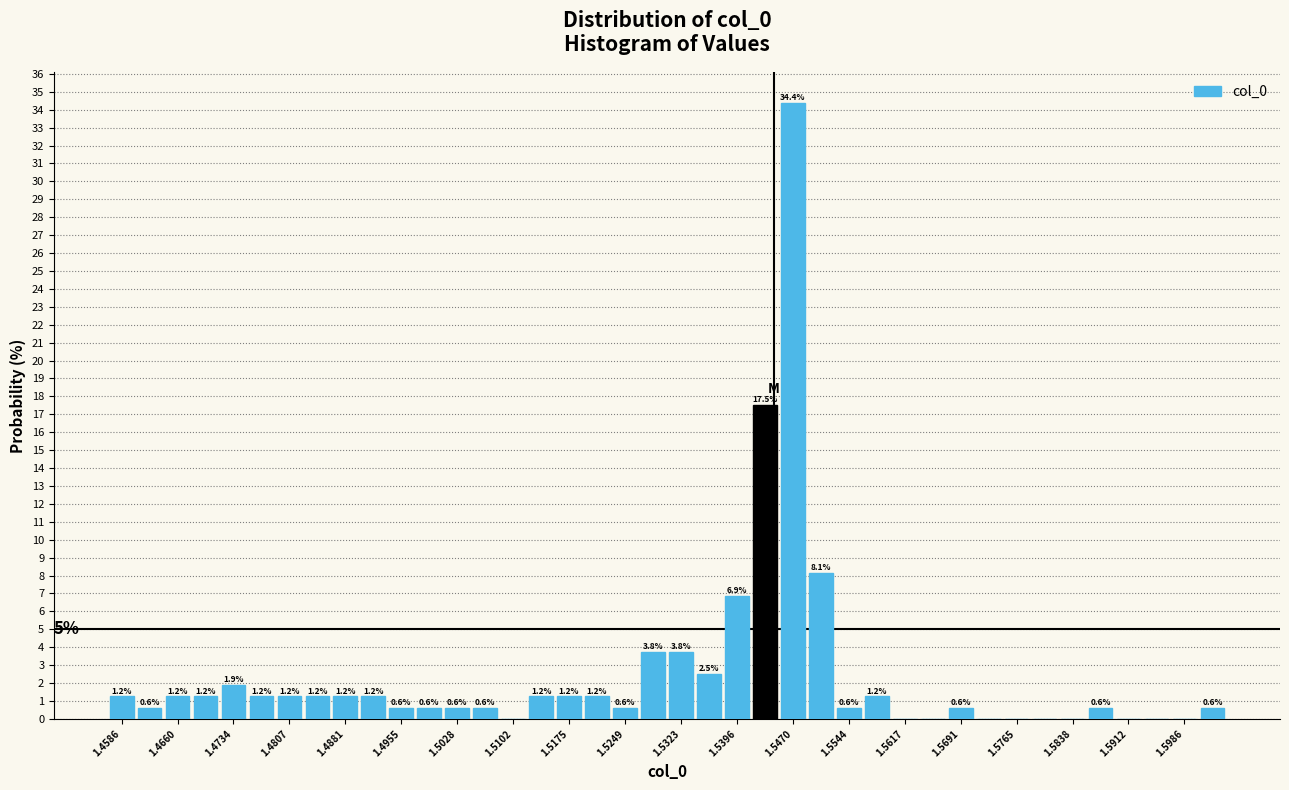

Around what value on the x-axis is the tallest bar? Give the approximate position of its centre, as read against the axis.

1.547